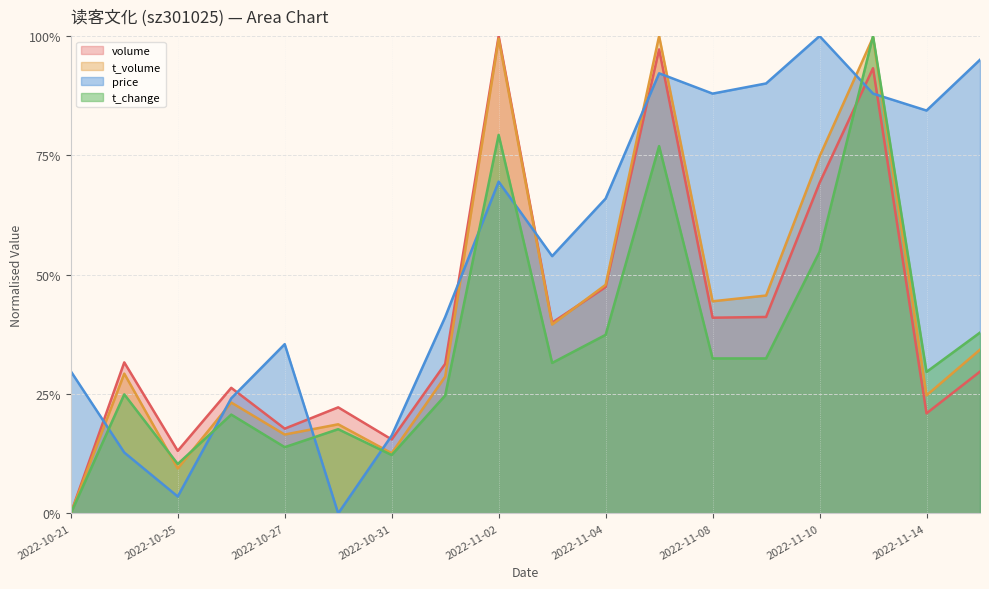

What is the spread (max minus min) of values at 2022-10-24?

0.2